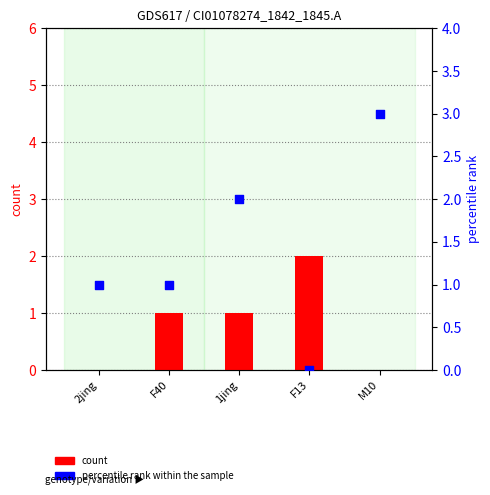

Which series reaches the maximum Y coordinate?

percentile rank within the sample